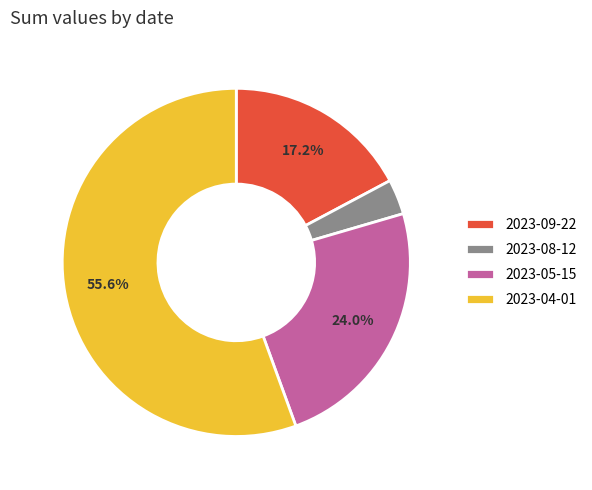

What percentage do 2023-04-01 and 2023-05-15 together represent?

79.5%